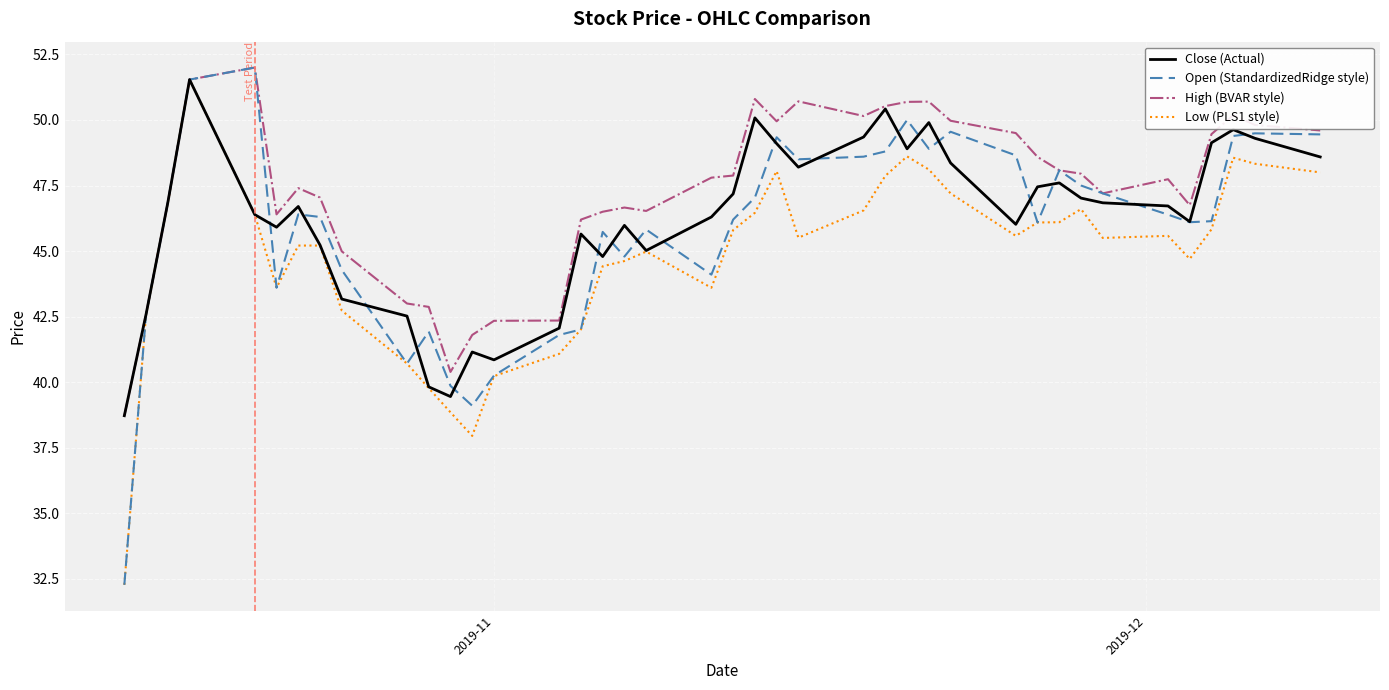

Which series has the largest total across all categories?

High (BVAR style)